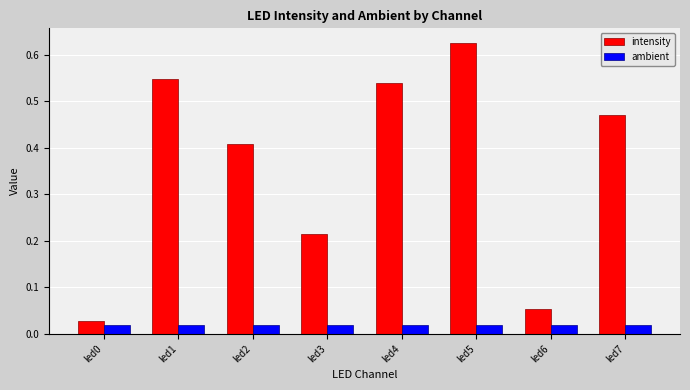

Does the chart contain stacked bars?

No